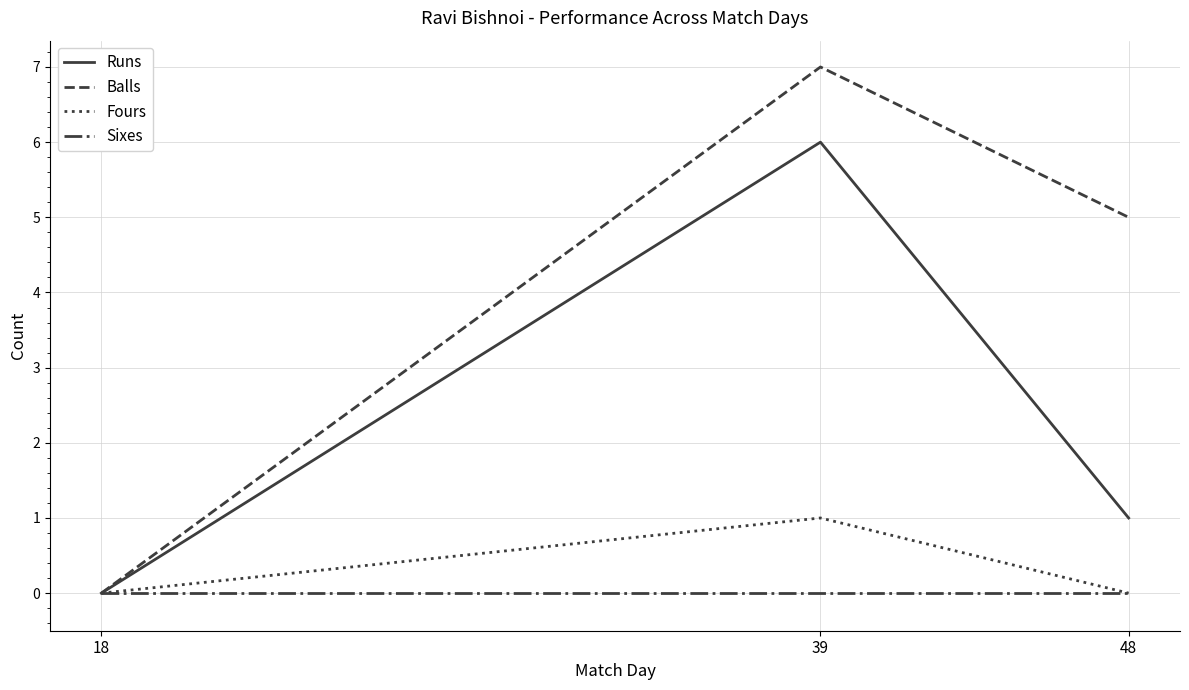

Count the number of categories in the chart.

3